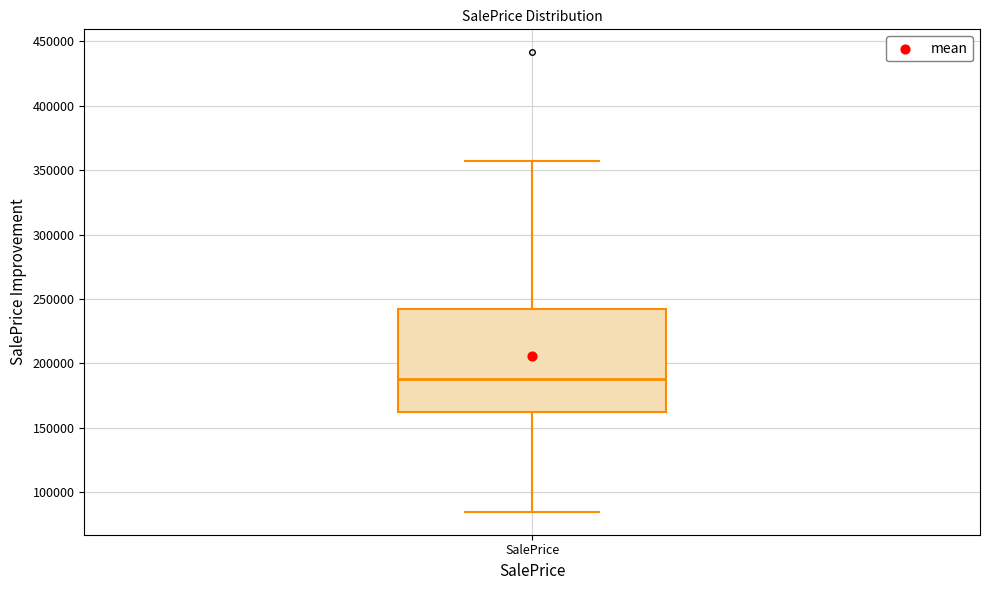

Transcribe this box plot: give where the median line is, the range the box spans, and where the two whiskers end, as read against the y-axis. The values are not printed on the chart, so give them approximately, as read against the axis.

median 190000, box 160000 to 240000, whiskers 85000 to 355000